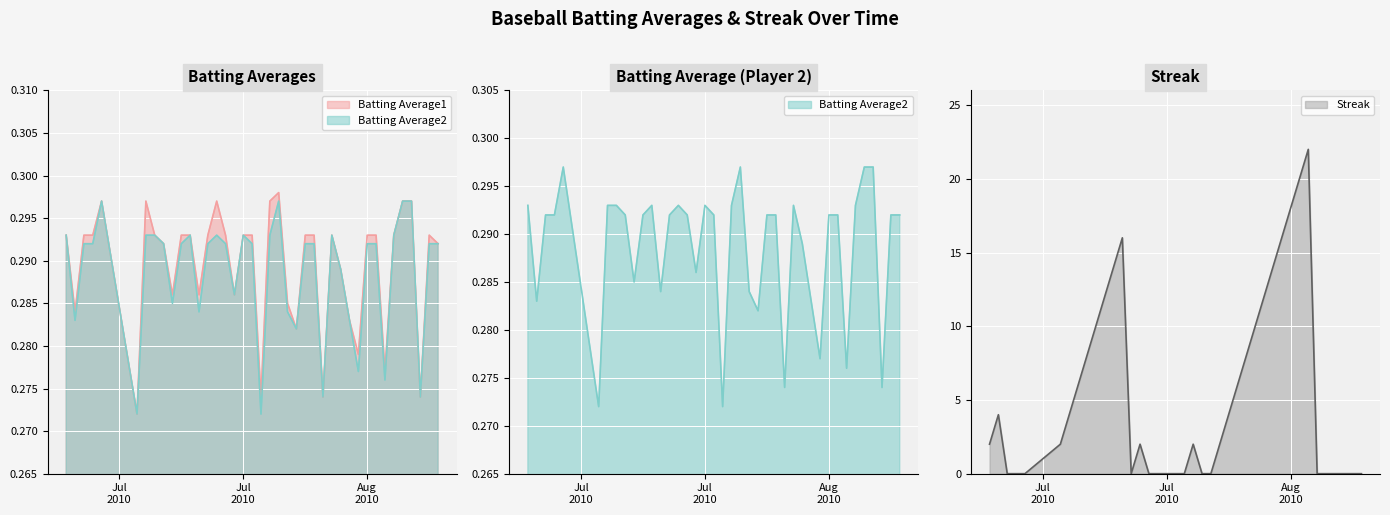

True or false: Streak has more than 1 points higher than both neighbors.

True